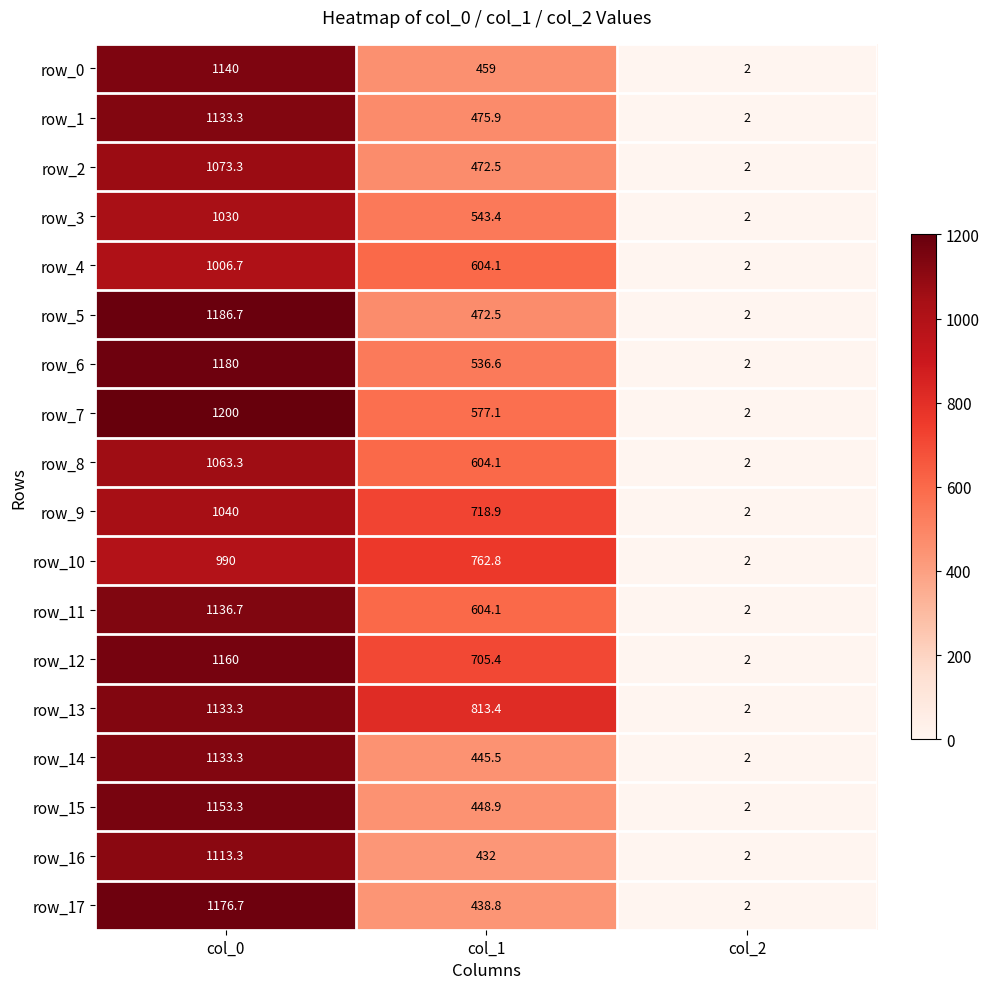

At which label does row_14 first exceed 445?

col_0